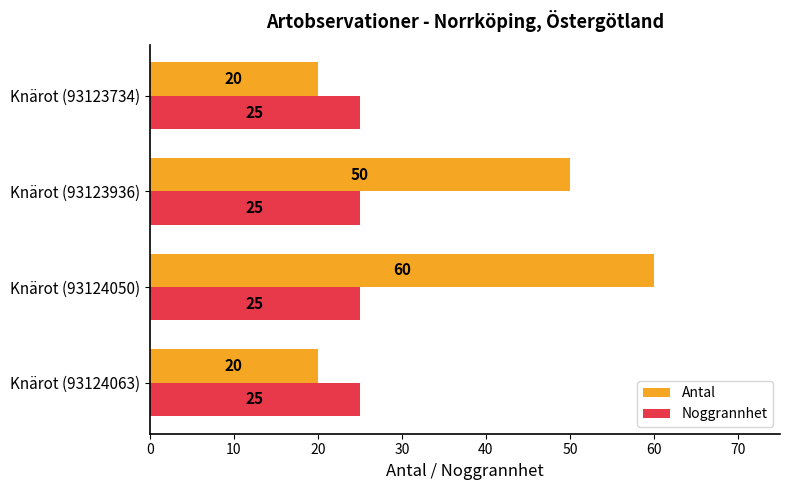

Rank the series by their maximum value, from highest to lowest.

Antal, Noggrannhet